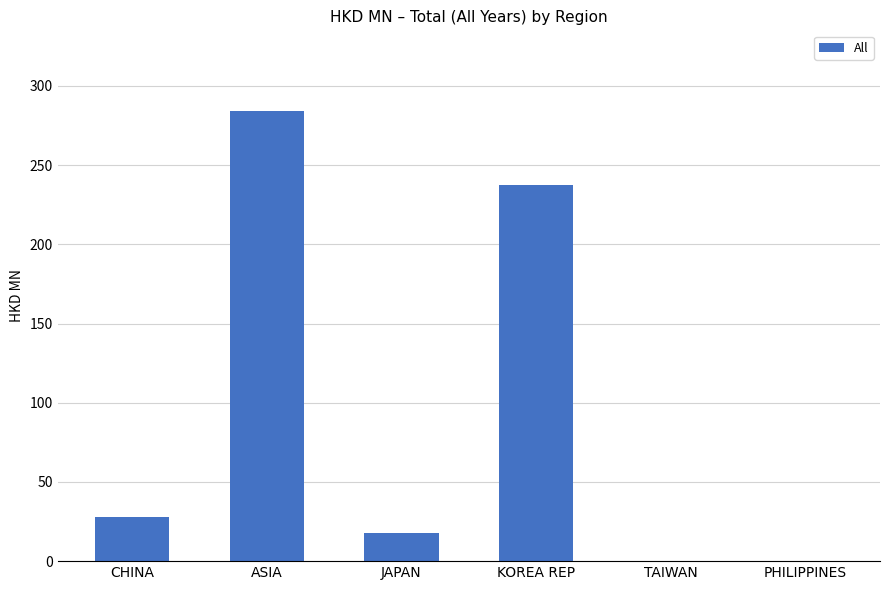

Approximately how many times larger is the value at KOREA REP compared to CHINA?

8.5